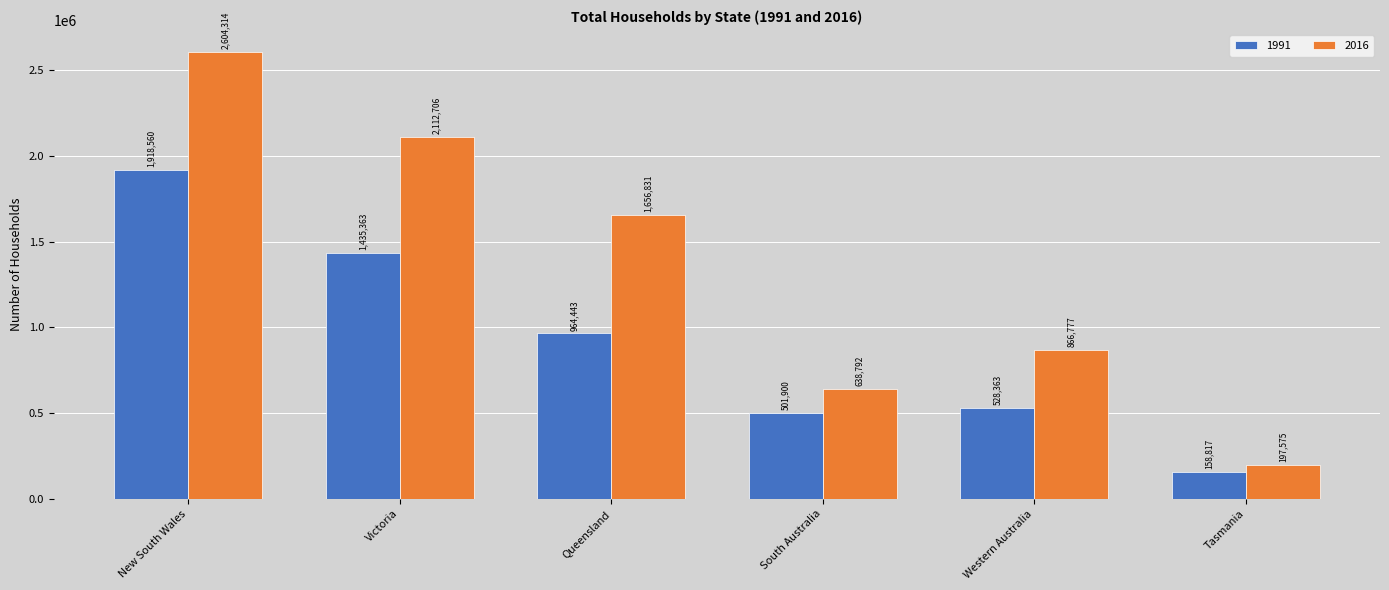

What is the difference between the 1991 values at Tasmania and Western Australia?

369546